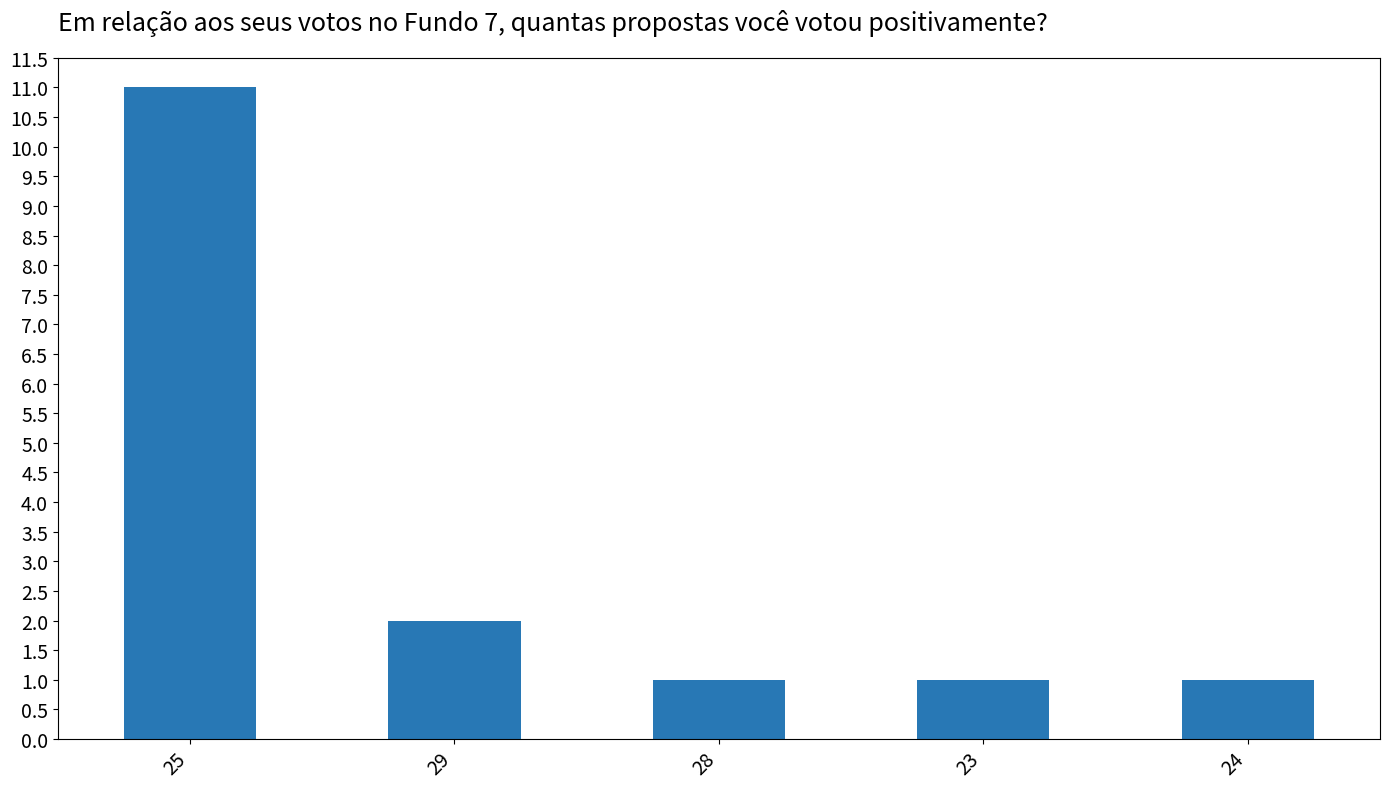

Reading left to right, list all the values displayed in this chart.

25=11	29=2	28=1	23=1	24=1